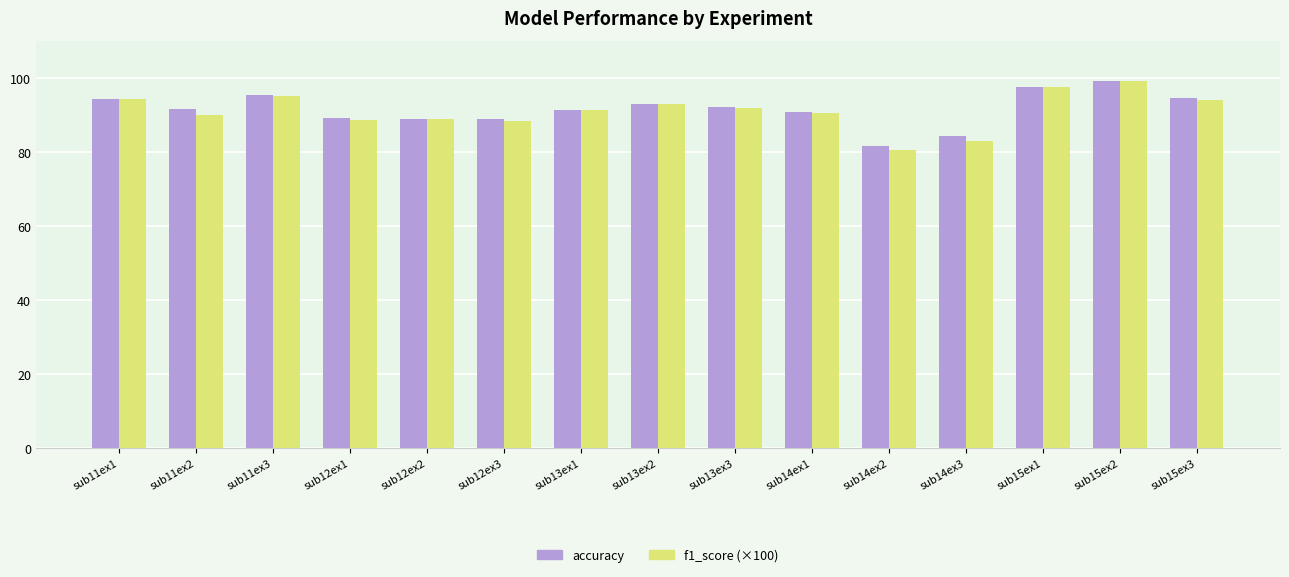

What is the label of the 13th bar from the right?

sub11ex3